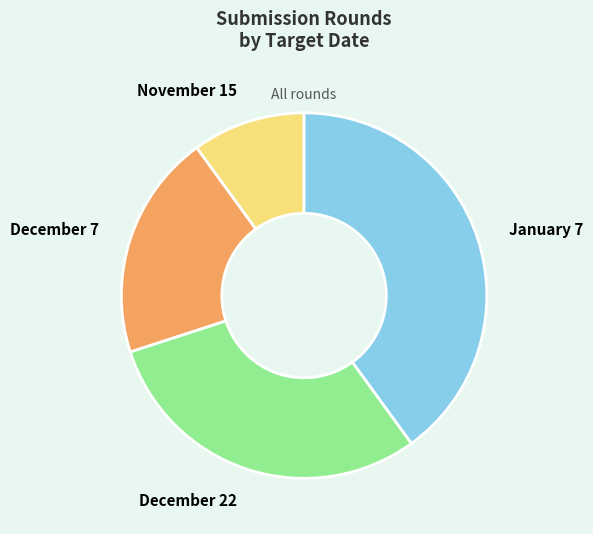

What is the largest slice in the pie chart?

January 7